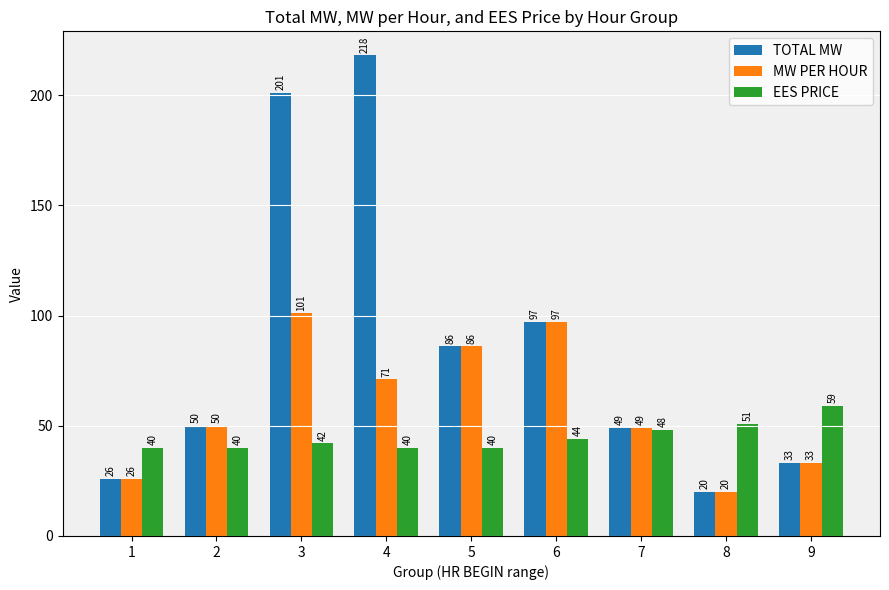

At how many categories does at least one series exceed 93?

3